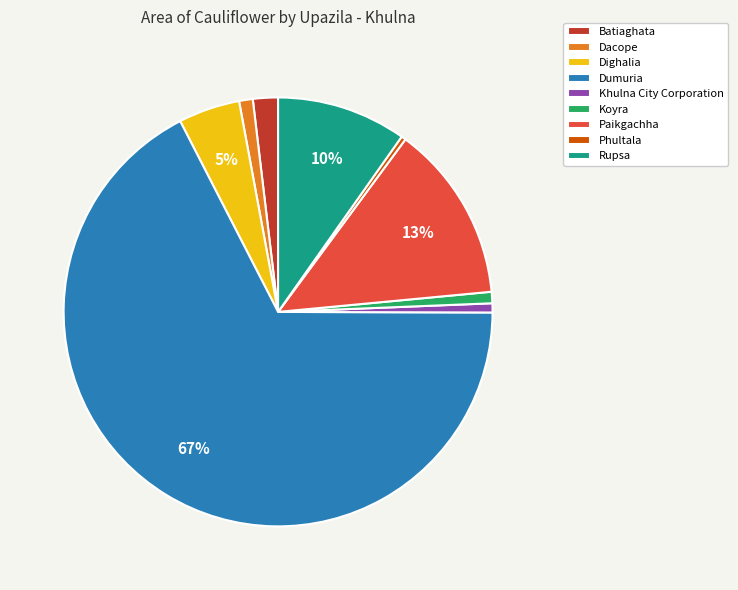

Is it true that Dacope is 16% of the pie?

False